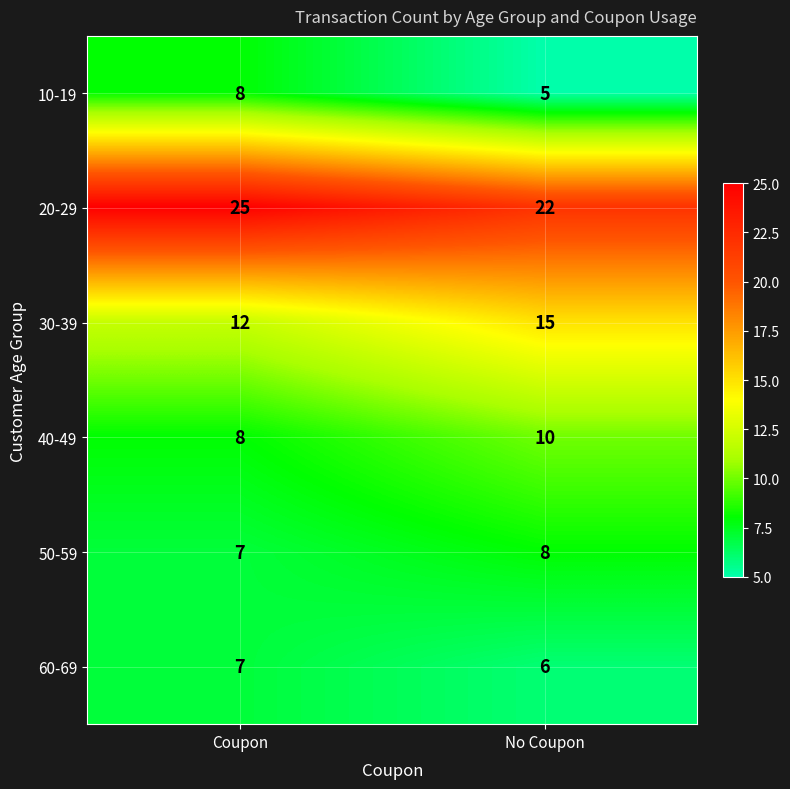

What is the sum of all 20-29 values?

47